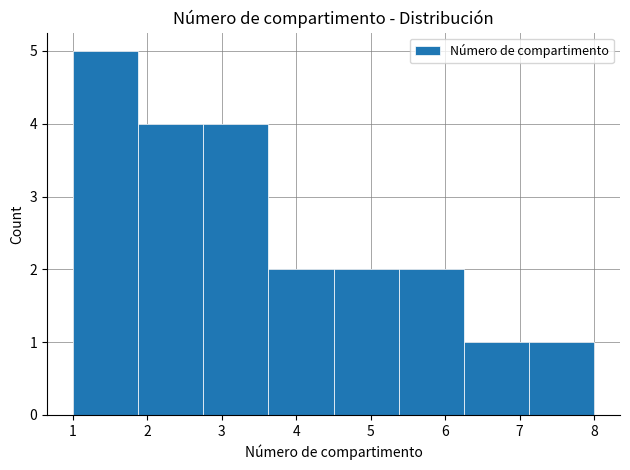

Which range on the x-axis has the tallest bar?

1.0 to 1.9